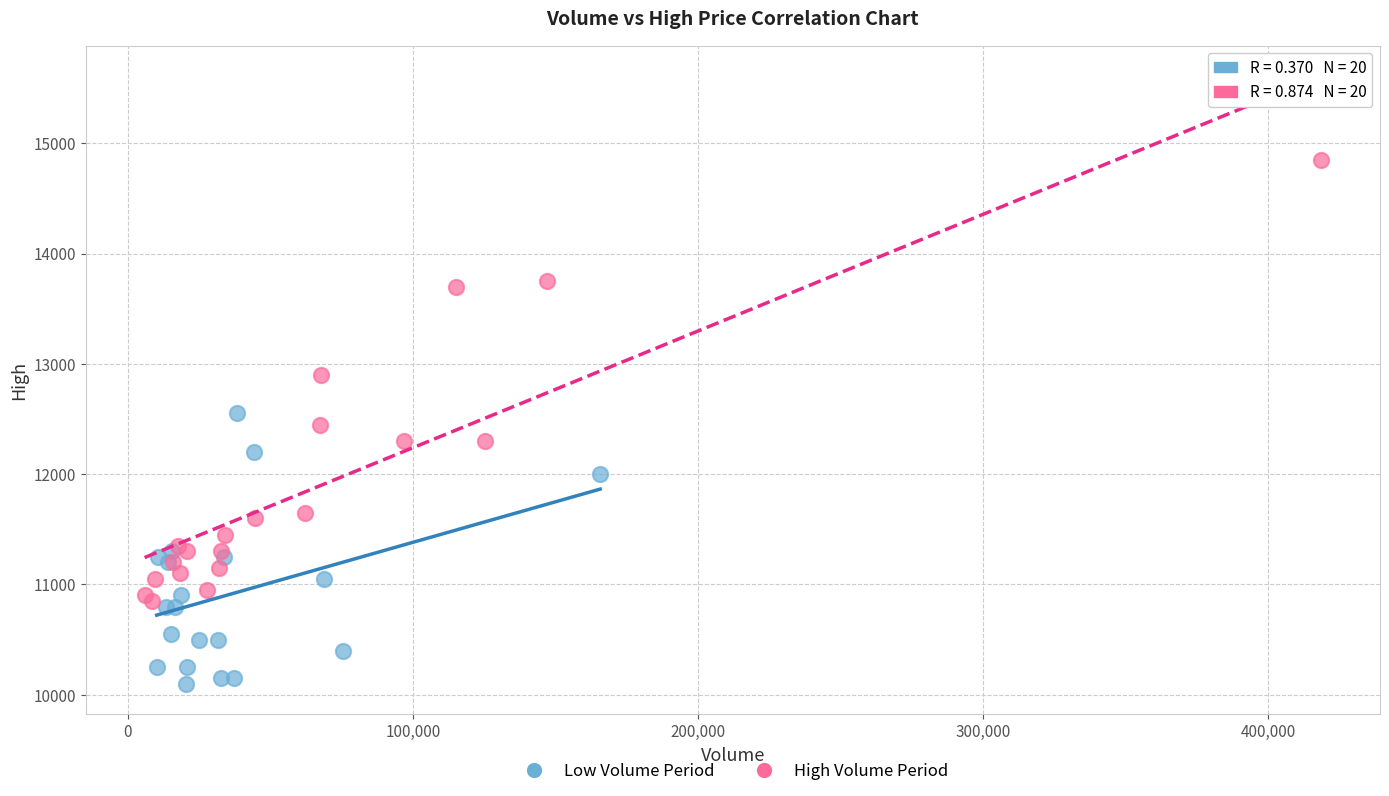

What are all the series names shown in the legend?

Low Volume Period, High Volume Period